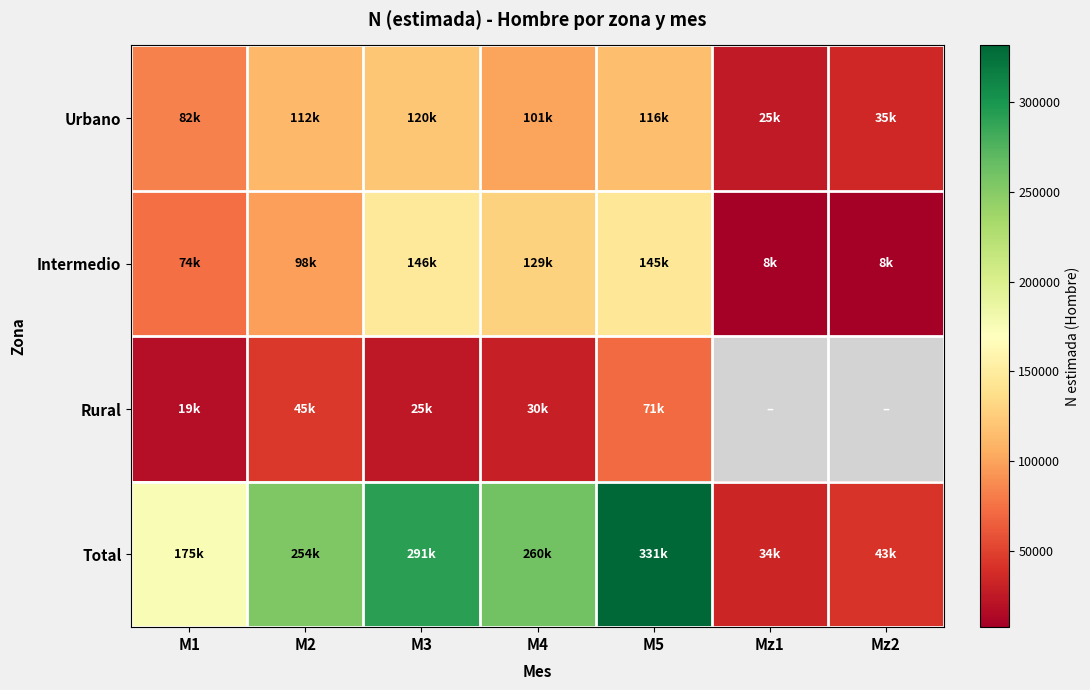

What is the difference between the highest and lowest values at M2?

209265.0